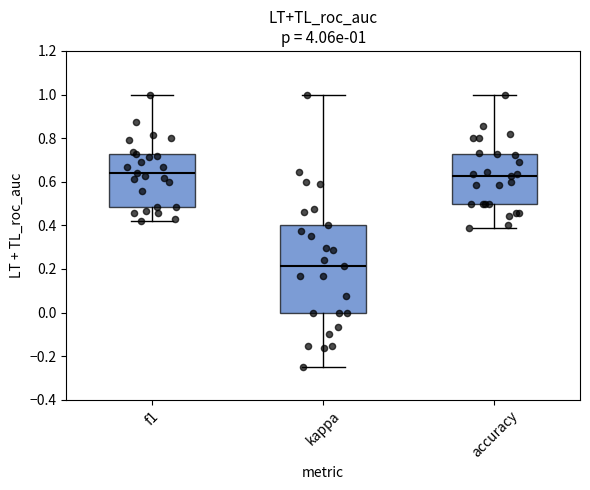

Which box has the lowest median line?

kappa